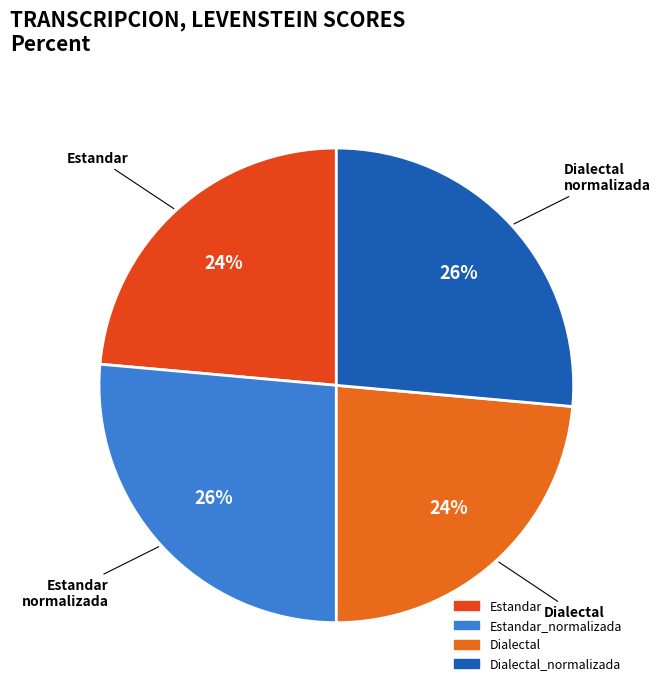

Count the number of slices in the pie.

4